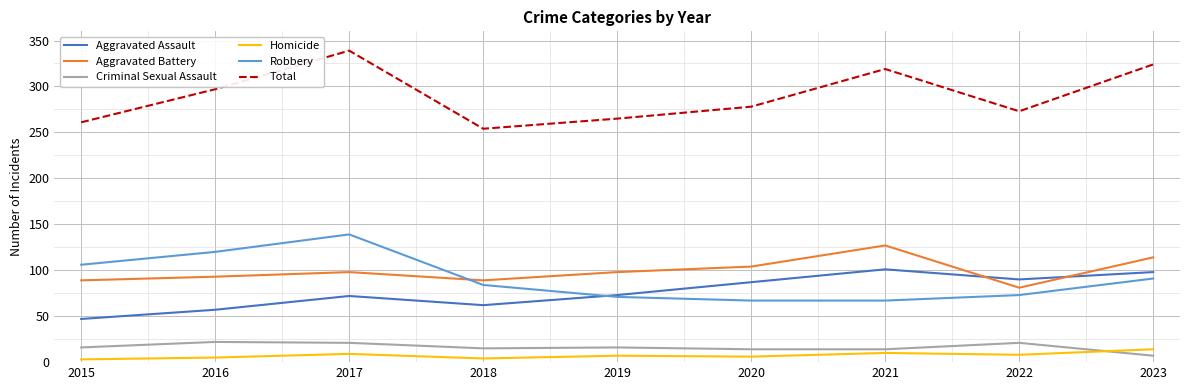

What is the maximum value shown in the chart?

339